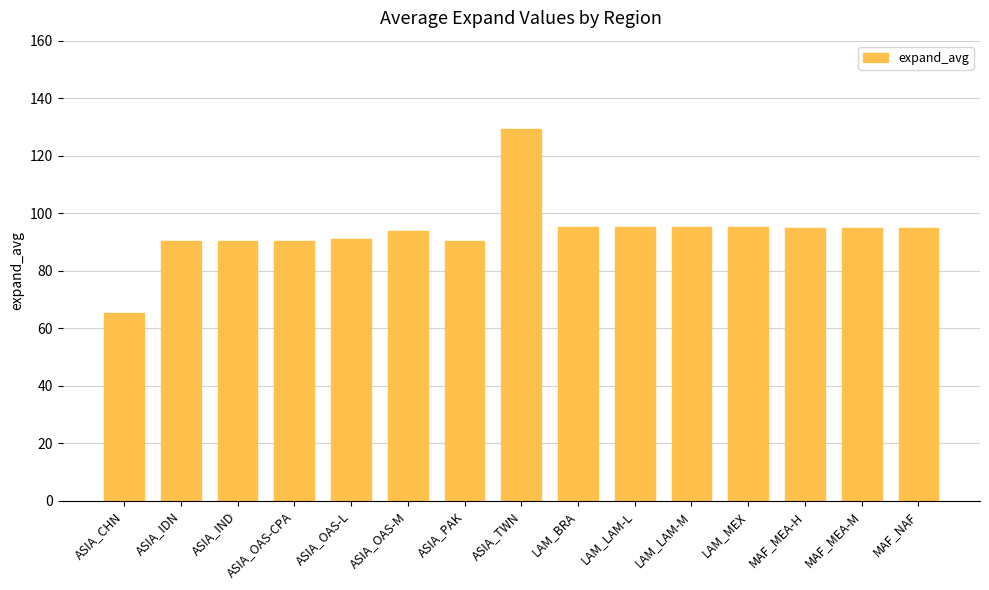

How many data points does each series have?

15